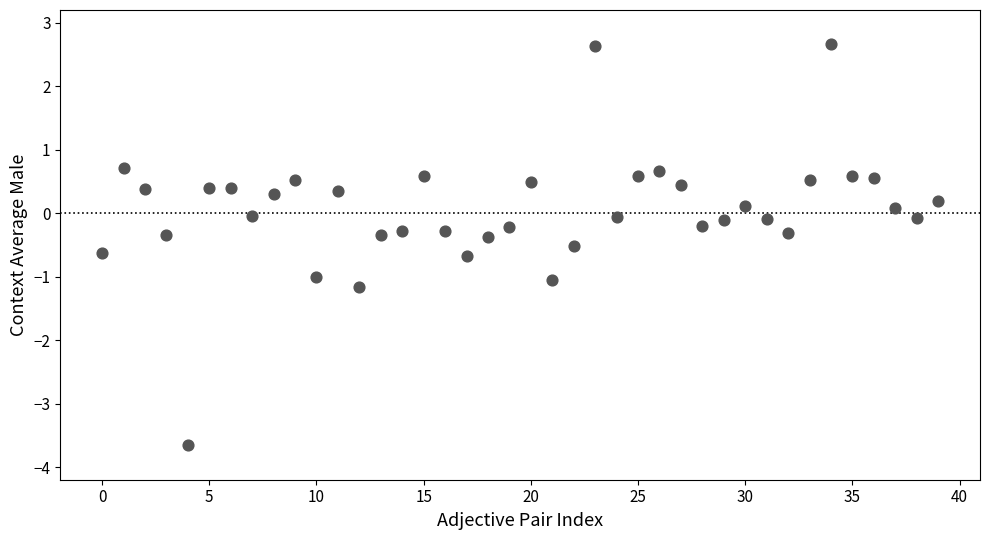

What is the range of Y values (max minus min)?

6.3